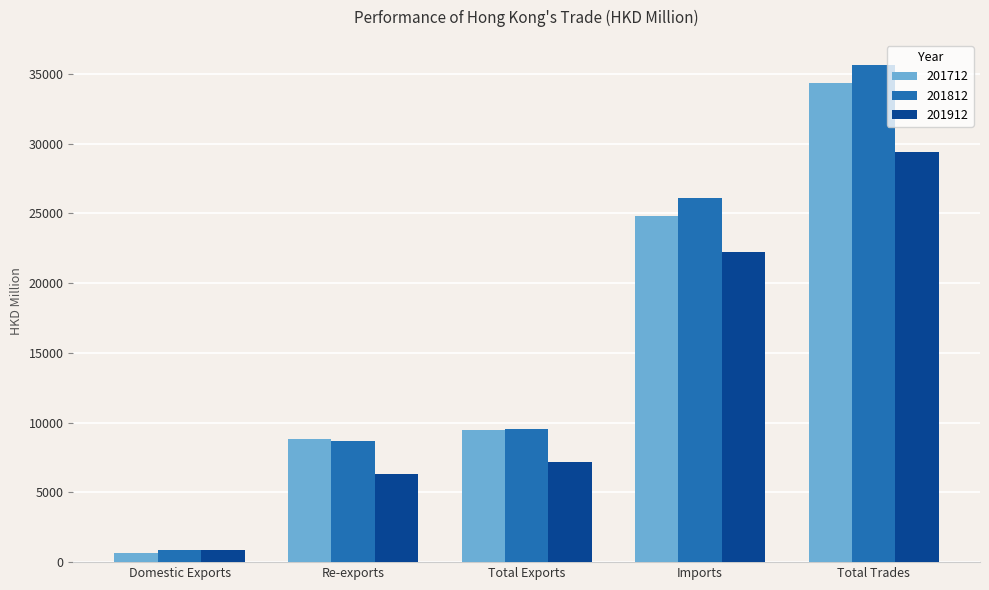

How many data points in 201912 are less than 7154?

2